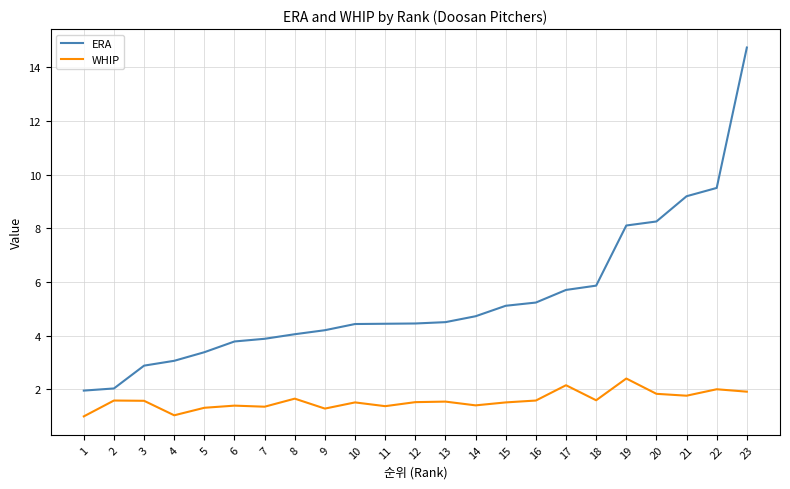

What is the approximate value of WHIP at 9?

1.3